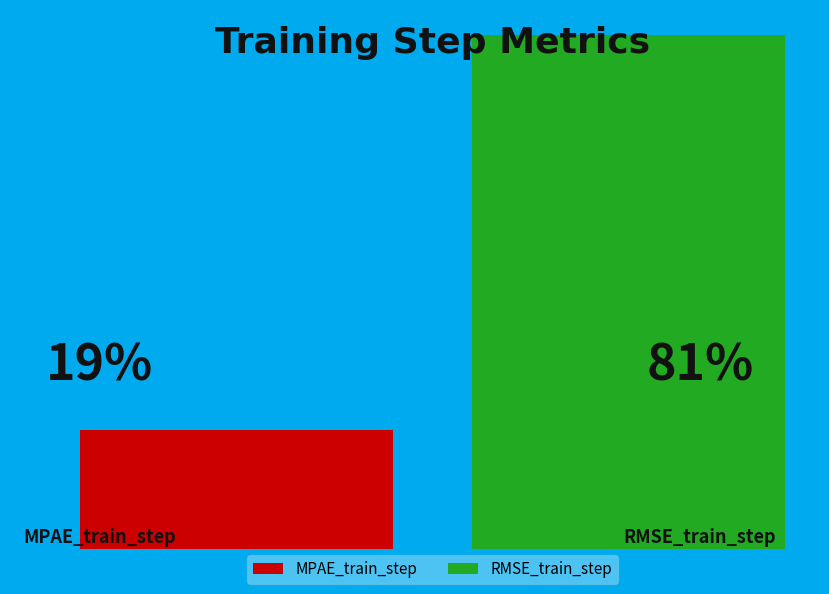

Does RMSE_train_step account for over 50% of the chart?

Yes